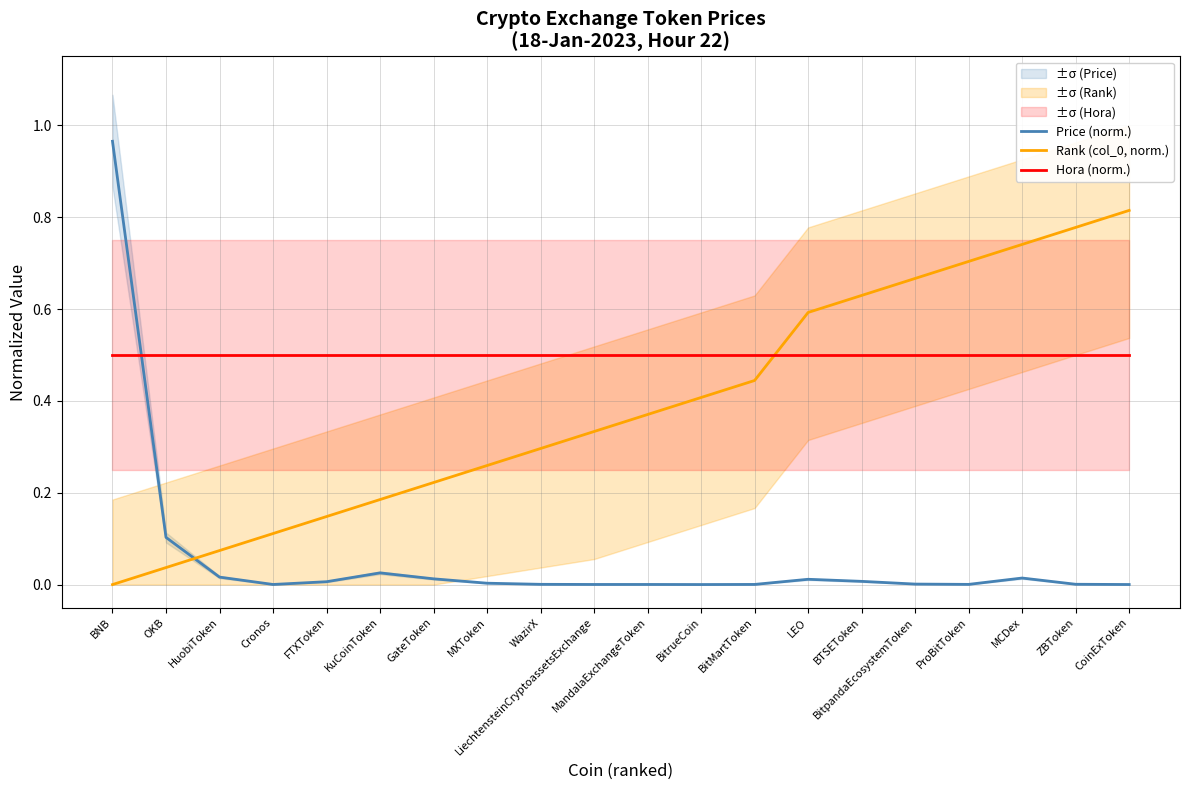

How many lines are shown in the chart?

3